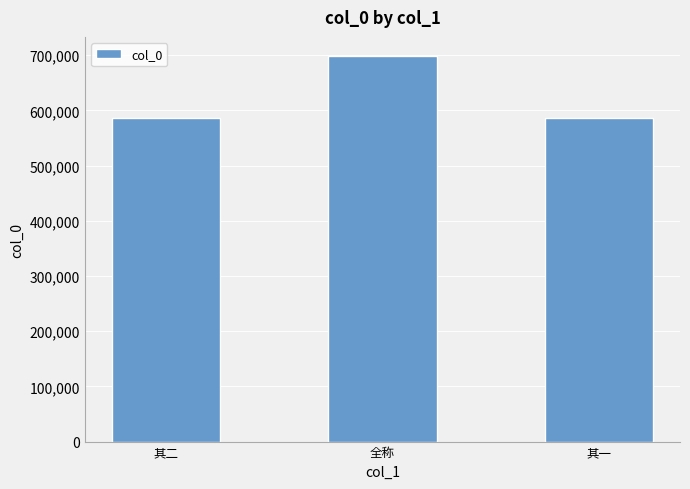

How many data points does each series have?

3